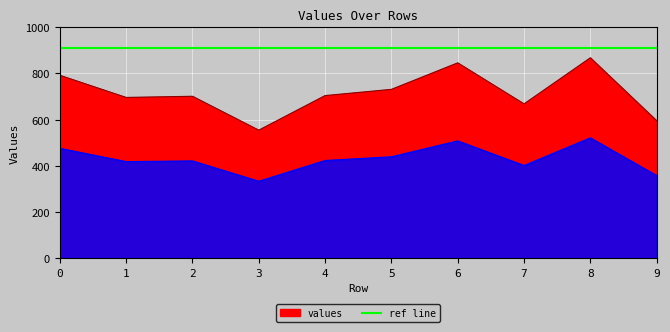

What is the value of the 7th point from the left?

846